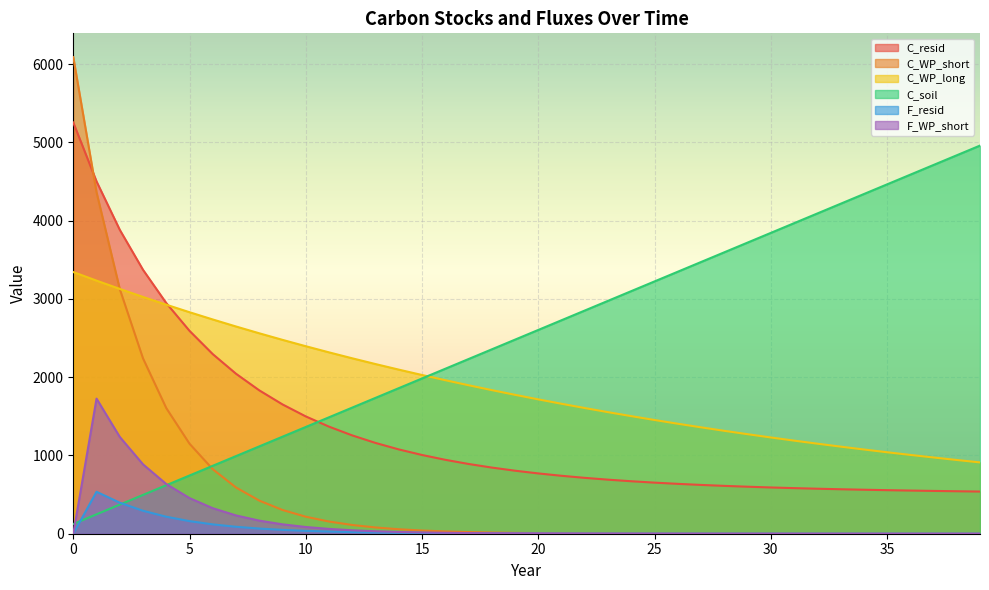

What are all the series names shown in the legend?

C_resid, C_WP_short, C_WP_long, C_soil, F_resid, F_WP_short